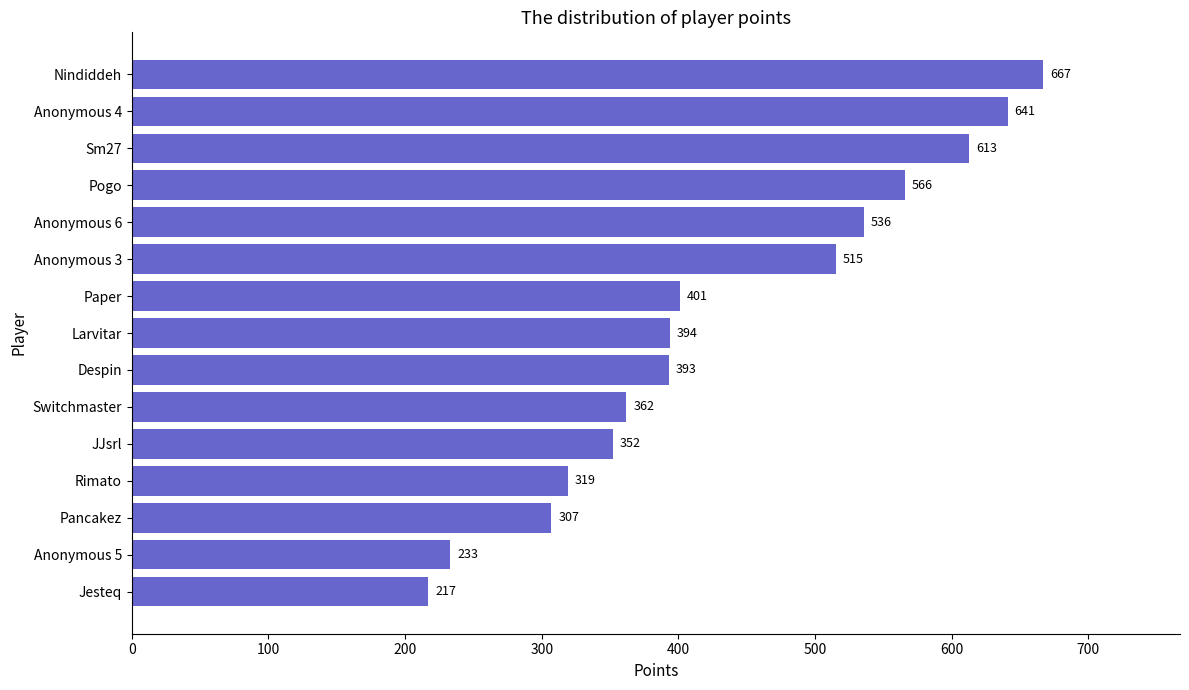

Which has a higher value, Switchmaster or Jesteq?

Switchmaster